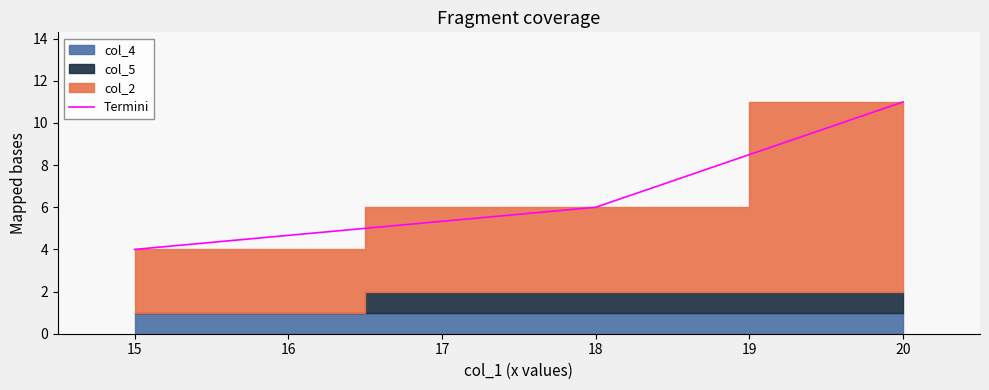

At which label is Termini closest to 7?

18